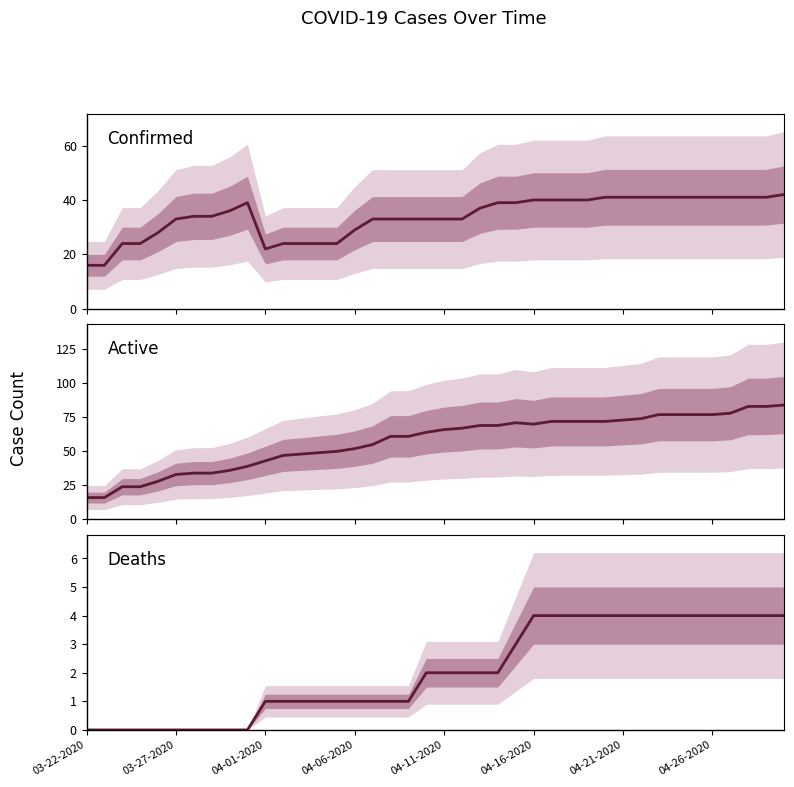

How many interior local valleys does the Active series have?

1